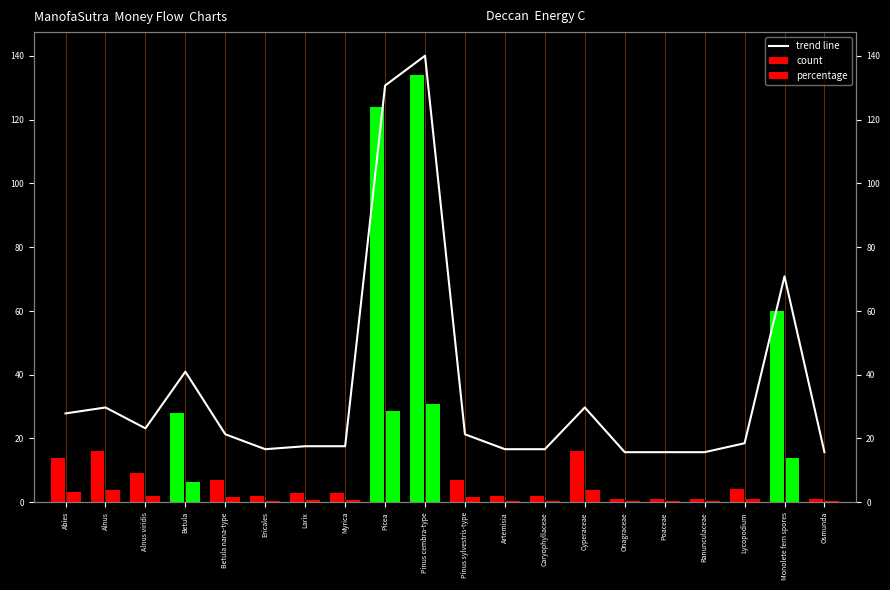

What position from the left is Betula nana-type?

5